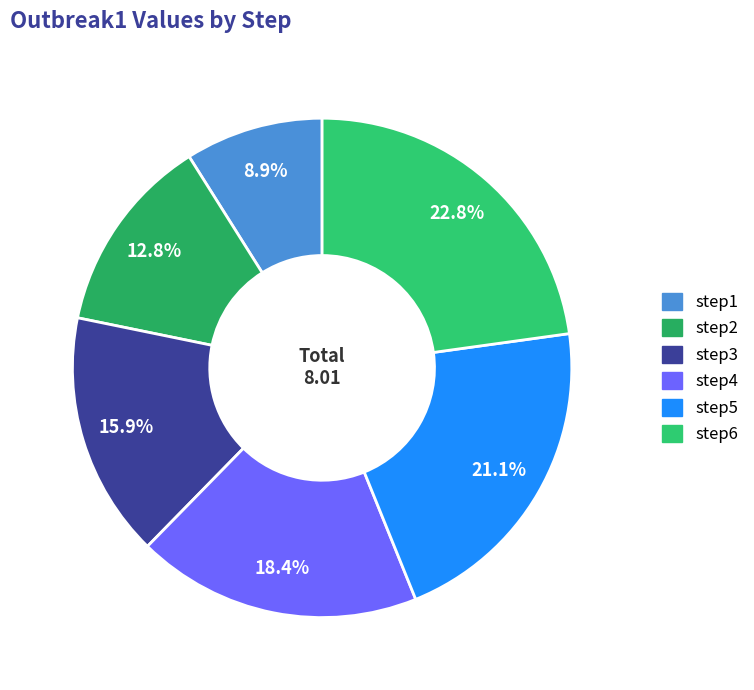

Count the number of slices in the pie.

6